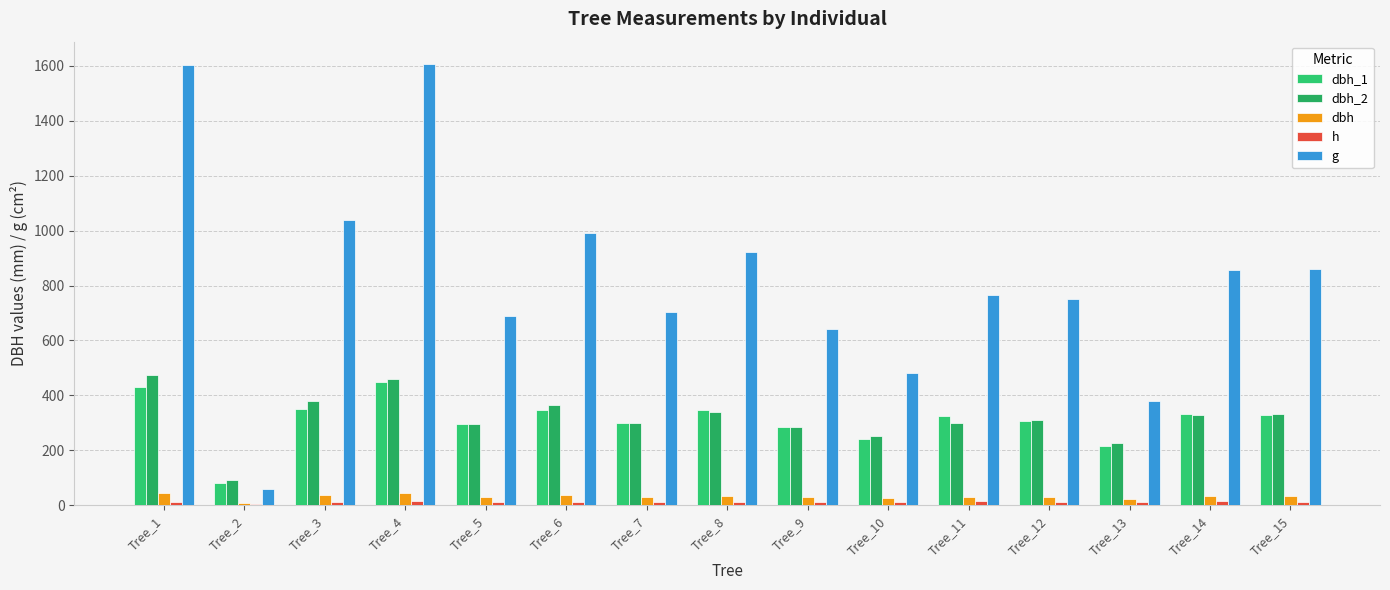

What is the difference between the highest and lowest values at Tree_14?

841.3